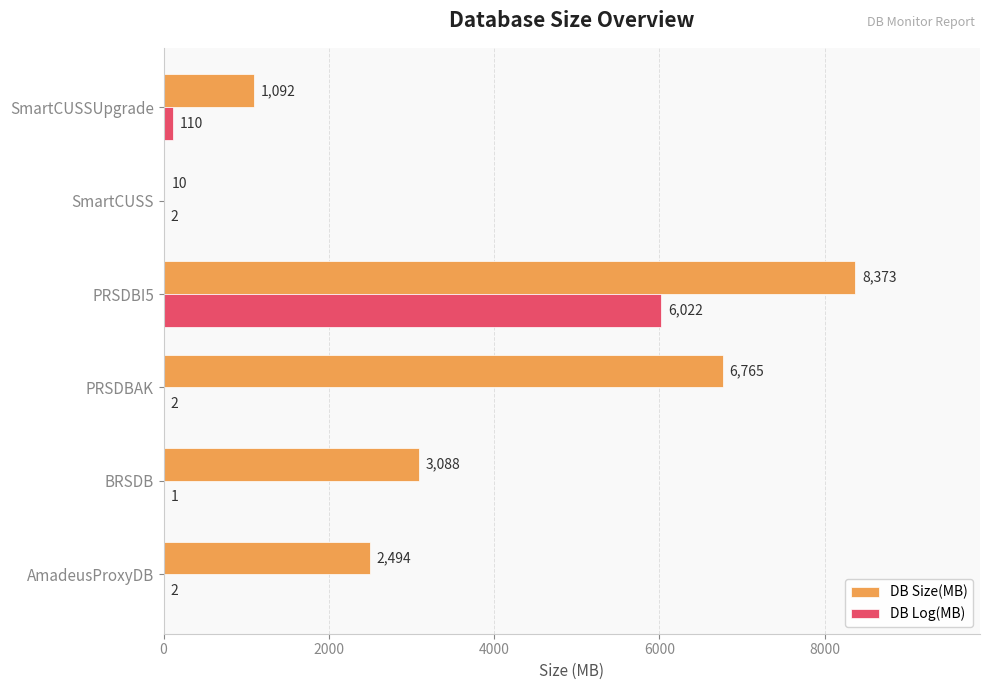

Which series has the largest total across all categories?

DB Size(MB)